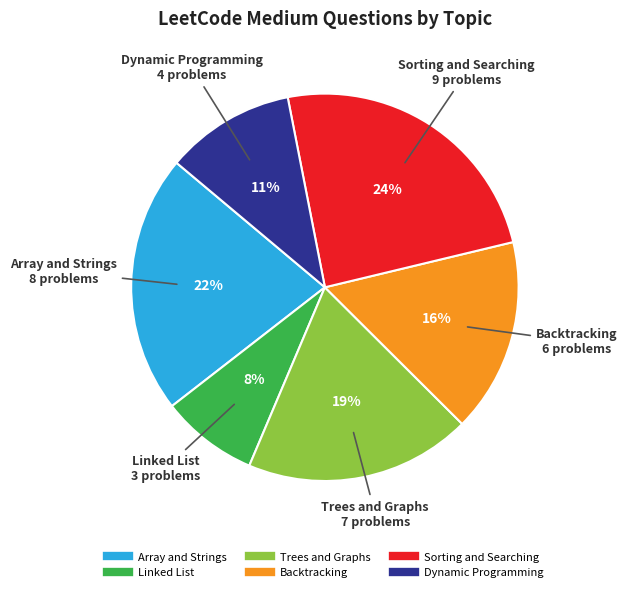

Between Backtracking and Linked List, which is larger?

Backtracking